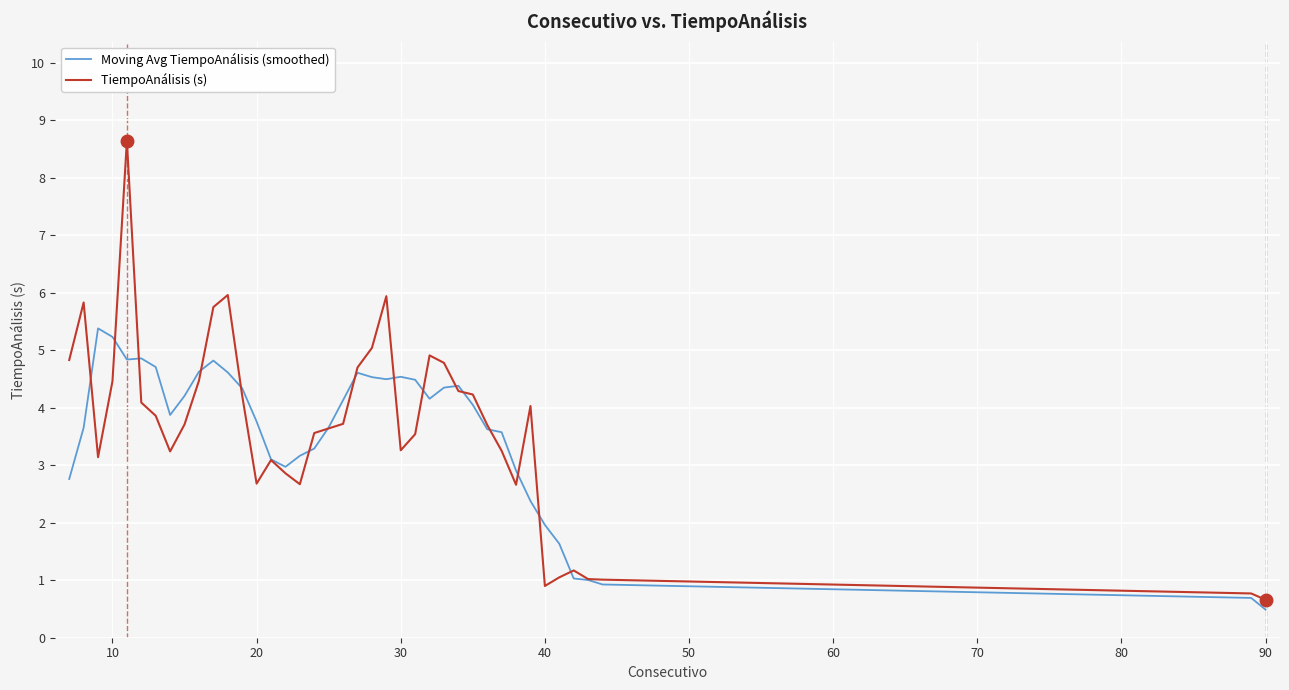

What is the maximum value shown in the chart?

8.6